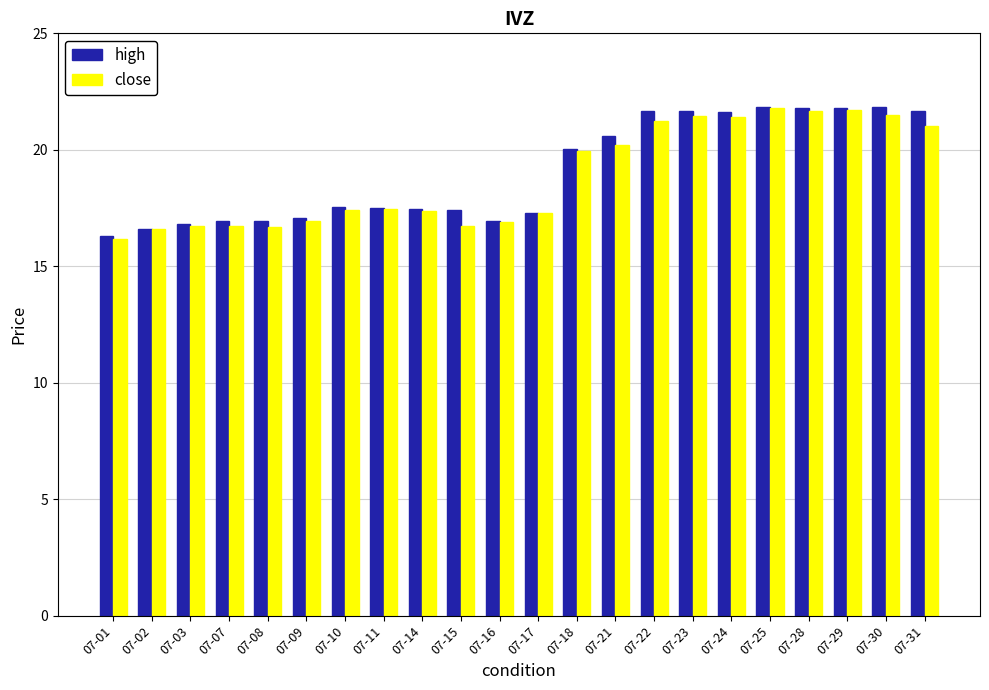

The value of high at 07-24 is 11.9. True or false?

False